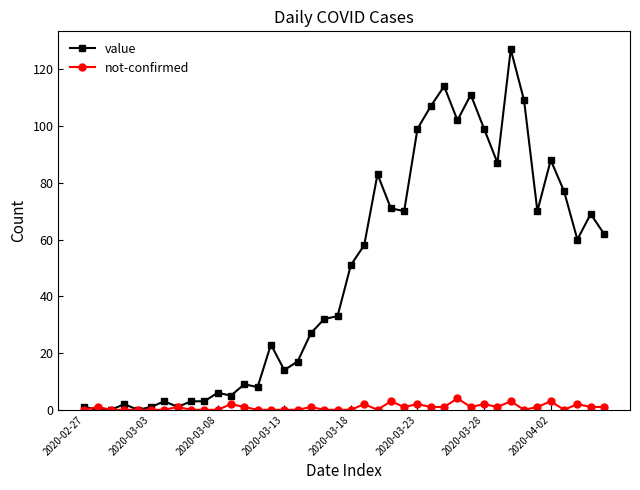

Which series has the largest total across all categories?

value